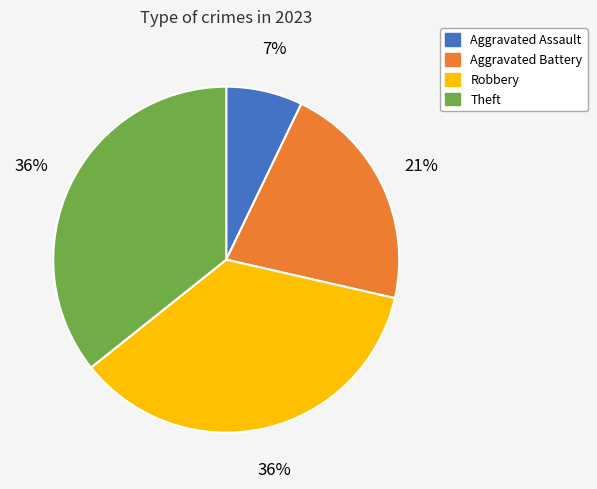

The Theft slice represents 36% of the pie. True or false?

True